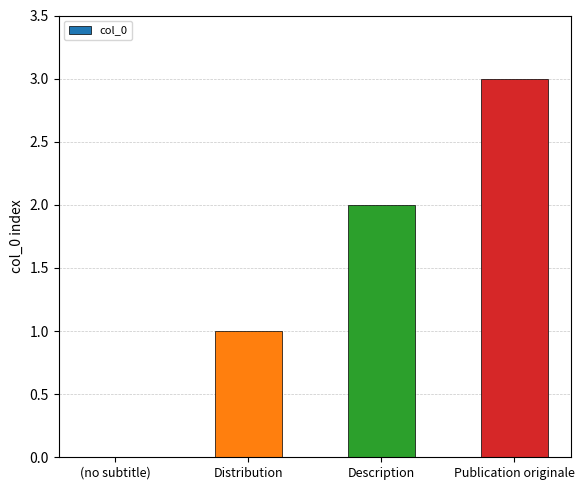

What is the sum of all values?

6